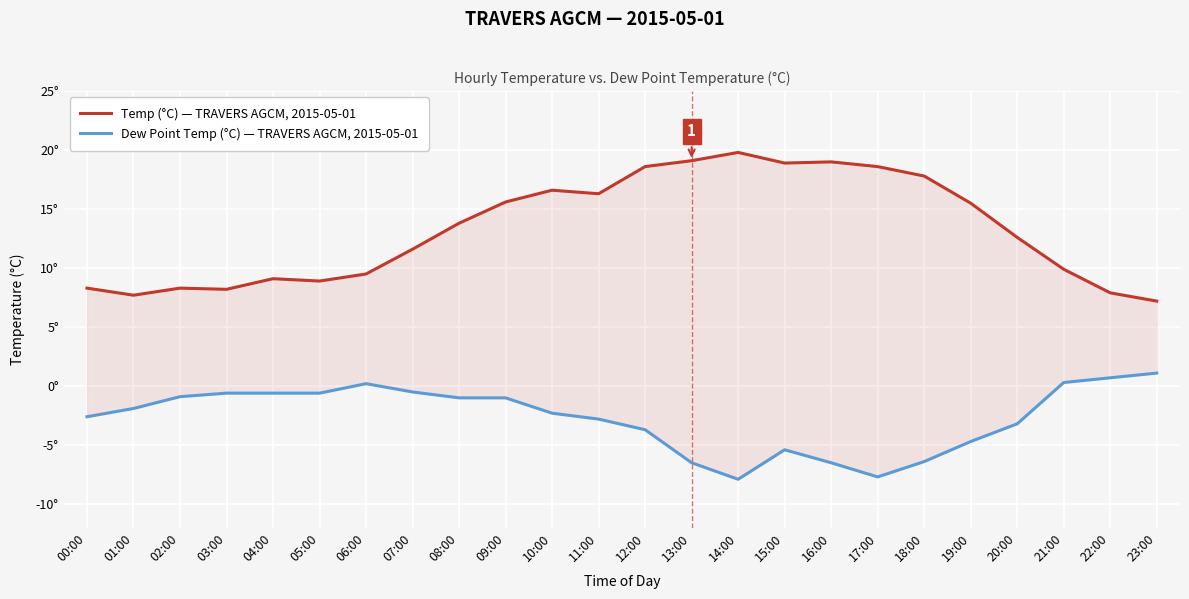

Reading left to right, what are all the values shown in this chart?

Temp (°C) — TRAVERS AGCM, 2015-05-01: 8.3	7.7	8.3	8.2	9.1	8.9	9.5	11.6	13.8	15.6	16.6	16.3	18.6	19.1	19.8	18.9	19.0	18.6	17.8	15.5	12.6	9.9	7.9	7.2
Dew Point Temp (°C) — TRAVERS AGCM, 2015-05-01: -2.6	-1.9	-0.9	-0.6	-0.6	-0.6	0.2	-0.5	-1.0	-1.0	-2.3	-2.8	-3.7	-6.5	-7.9	-5.4	-6.5	-7.7	-6.4	-4.7	-3.2	0.3	0.7	1.1